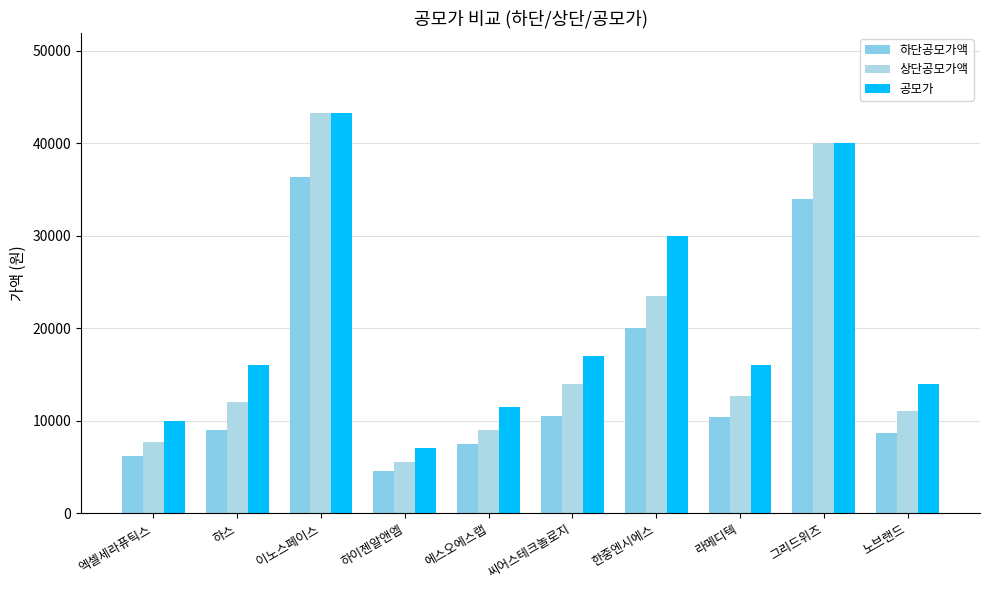

Does the chart contain any negative values?

No